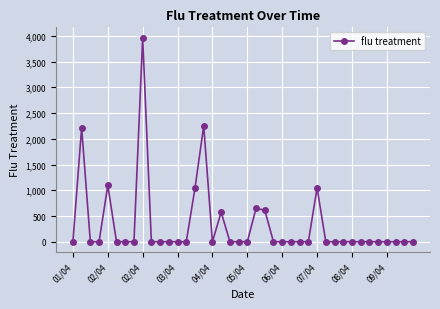

What is the maximum value shown in the chart?

3965.6